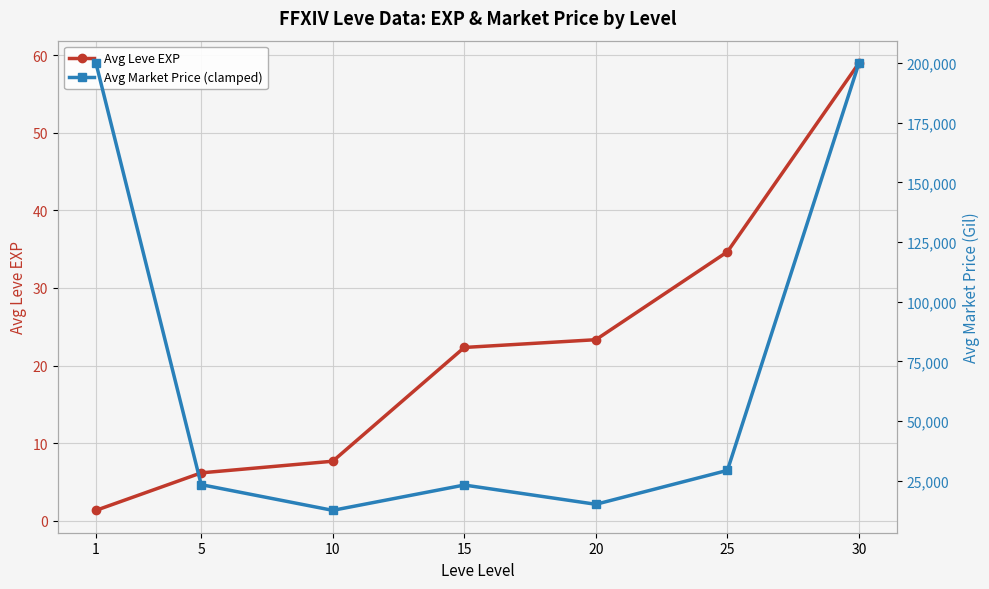

True or false: Avg Leve EXP has a value of 6.2 at 5.

True